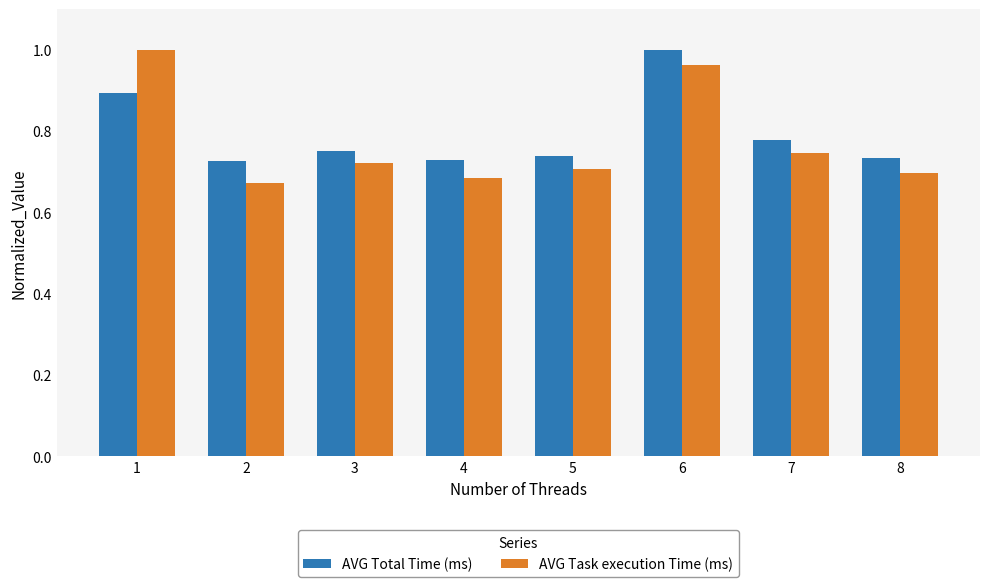

The AVG Task execution Time (ms) series shows 0.7 at 4. True or false?

True